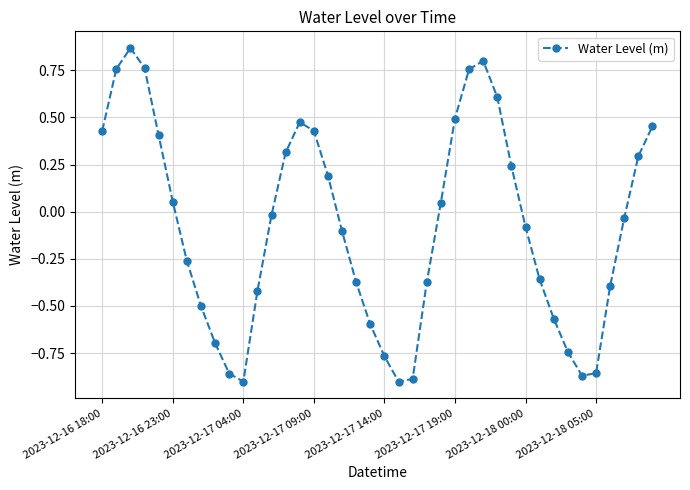

How many points are higher than both their immediate neighbors (excluding endpoints)?

3